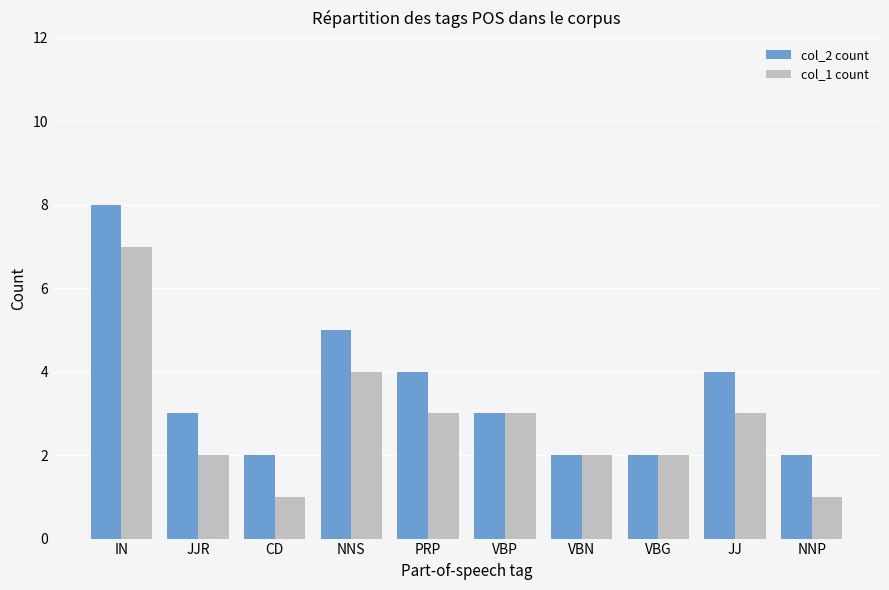

At which label is col_2 count closest to 5?

NNS